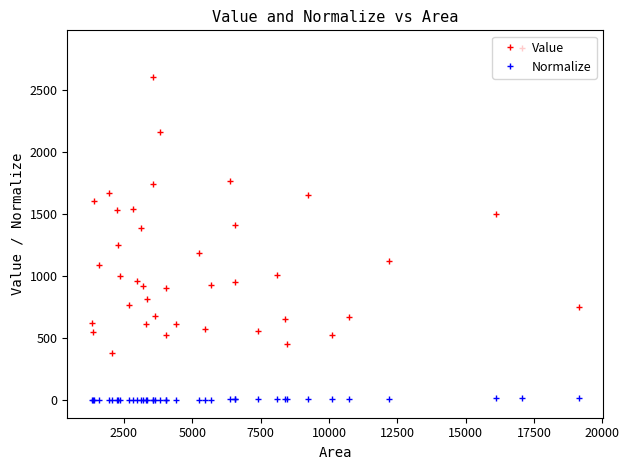

Which series has the widest spread of values?

Value